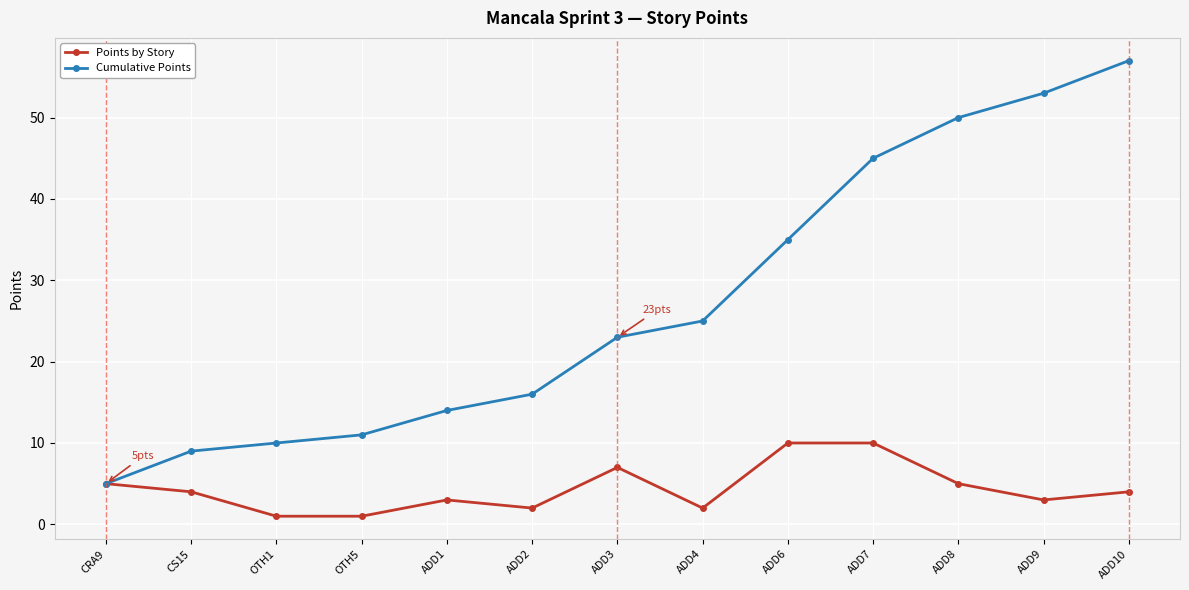

Between CRA9 and ADD7, which series saw the biggest shift?

Cumulative Points